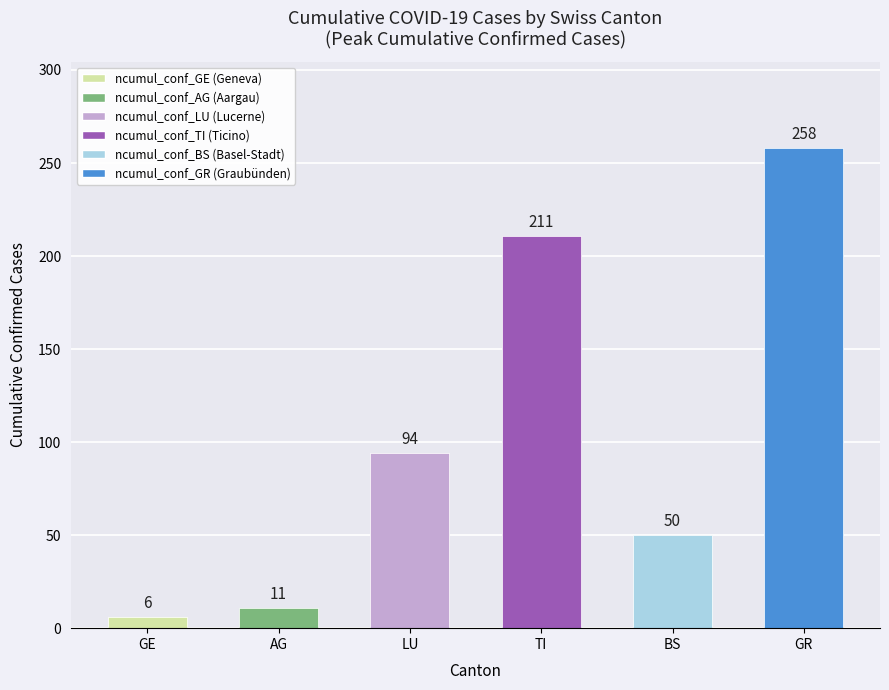

Rank the series by their maximum value, from lowest to highest.

ncumul_conf_GE, ncumul_conf_AG, ncumul_conf_BS, ncumul_conf_LU, ncumul_conf_TI, ncumul_conf_GR